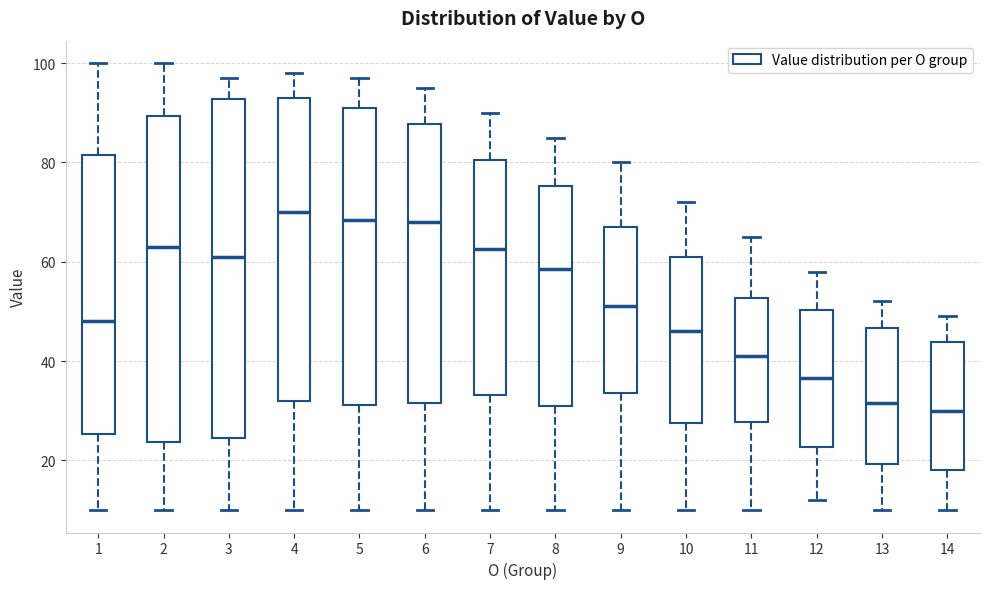

Where does the lower whisker of the box at x = 13 end on the y-axis? The values are not printed on the chart, so give them approximately, as read against the axis.

10